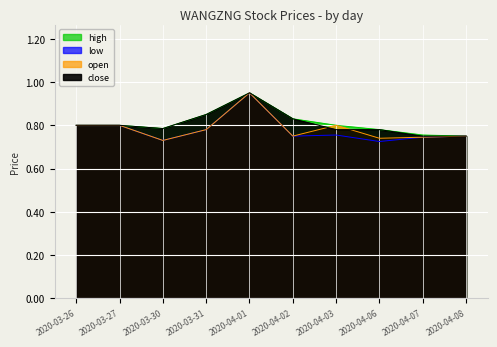

Does the chart display data point markers on the line(s)?

No